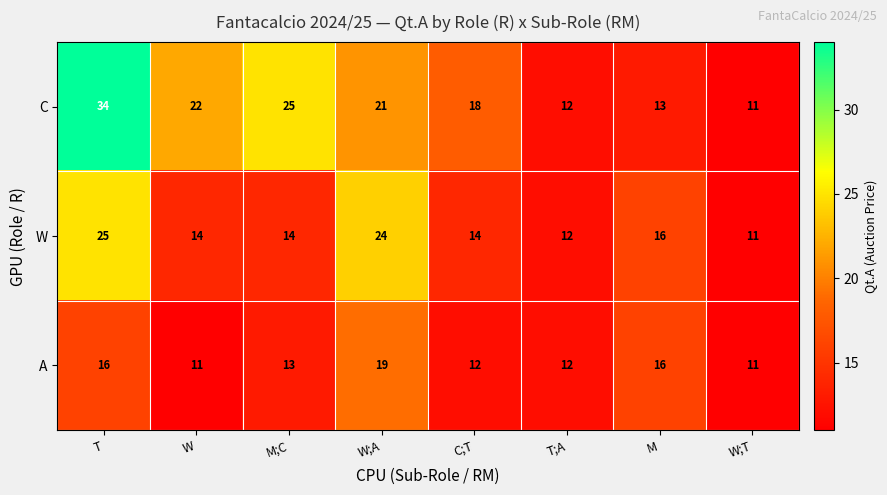

The W series shows 11 at W;T. True or false?

True